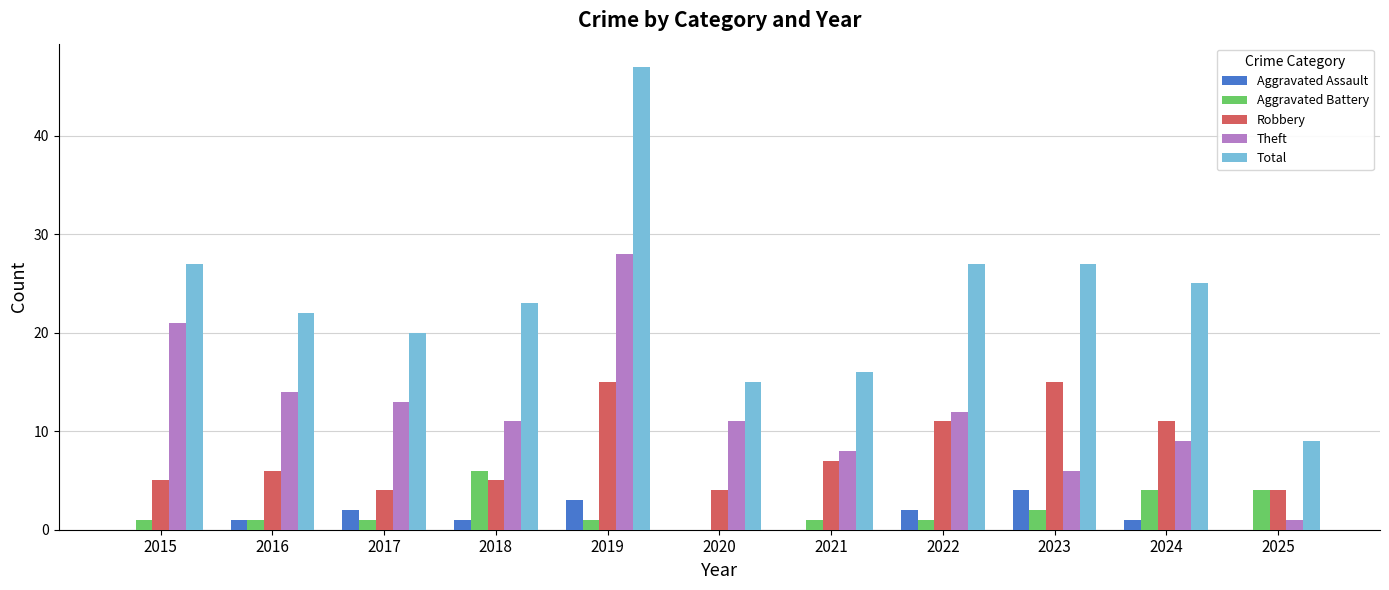

Reading left to right, transcribe all the data shown in this chart.

Aggravated Assault: 2015=0	2016=1	2017=2	2018=1	2019=3	2020=0	2021=0	2022=2	2023=4	2024=1	2025=0
Aggravated Battery: 2015=1	2016=1	2017=1	2018=6	2019=1	2020=0	2021=1	2022=1	2023=2	2024=4	2025=4
Robbery: 2015=5	2016=6	2017=4	2018=5	2019=15	2020=4	2021=7	2022=11	2023=15	2024=11	2025=4
Theft: 2015=21	2016=14	2017=13	2018=11	2019=28	2020=11	2021=8	2022=12	2023=6	2024=9	2025=1
Total: 2015=27	2016=22	2017=20	2018=23	2019=47	2020=15	2021=16	2022=27	2023=27	2024=25	2025=9